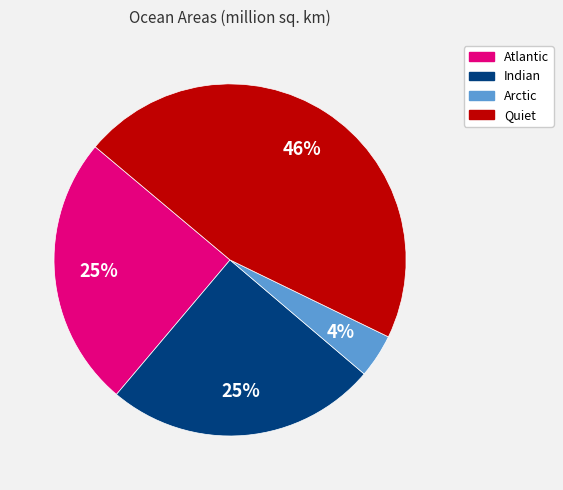

Is it true that Atlantic is 15% of the pie?

False